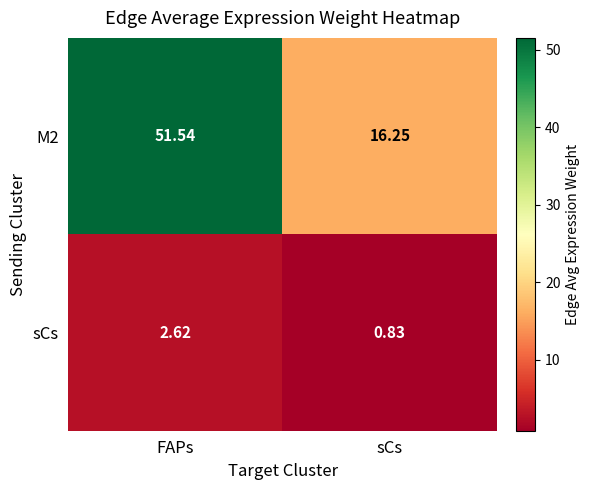

At which category does the chart reach its peak across all series?

FAPs